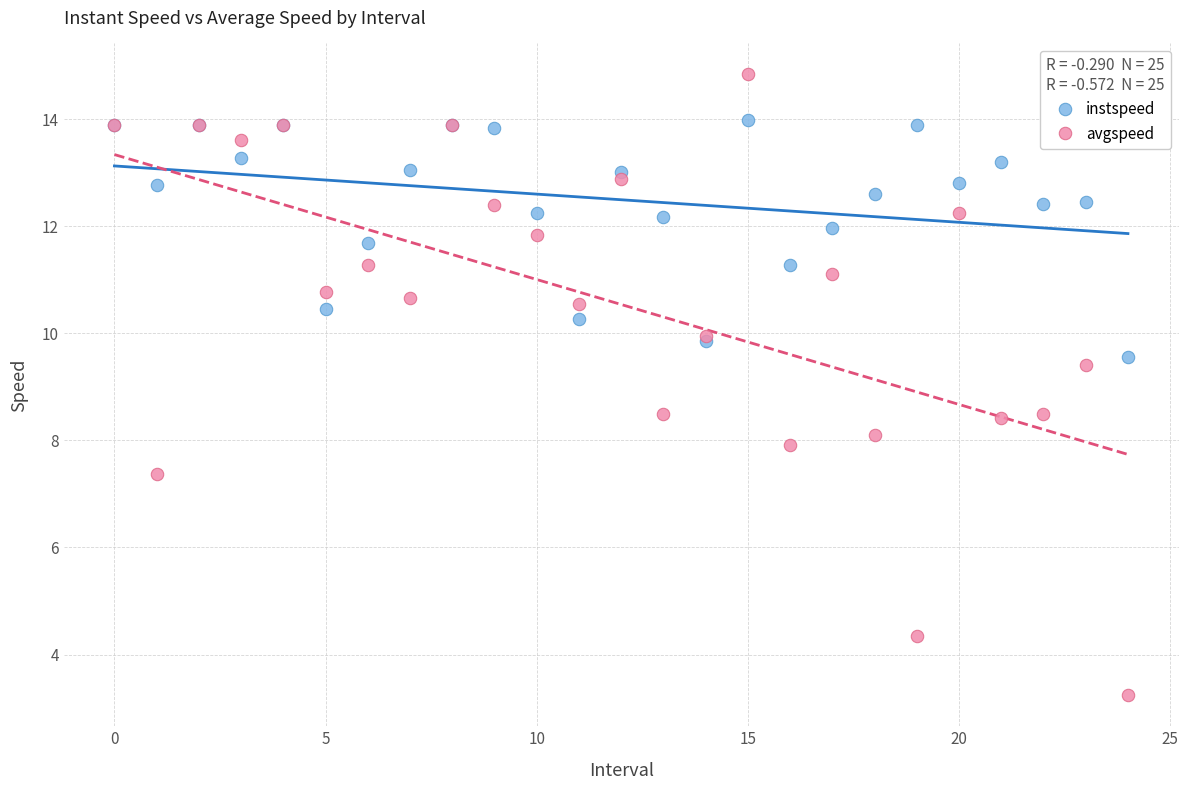

Which series reaches the minimum Y coordinate?

avgspeed